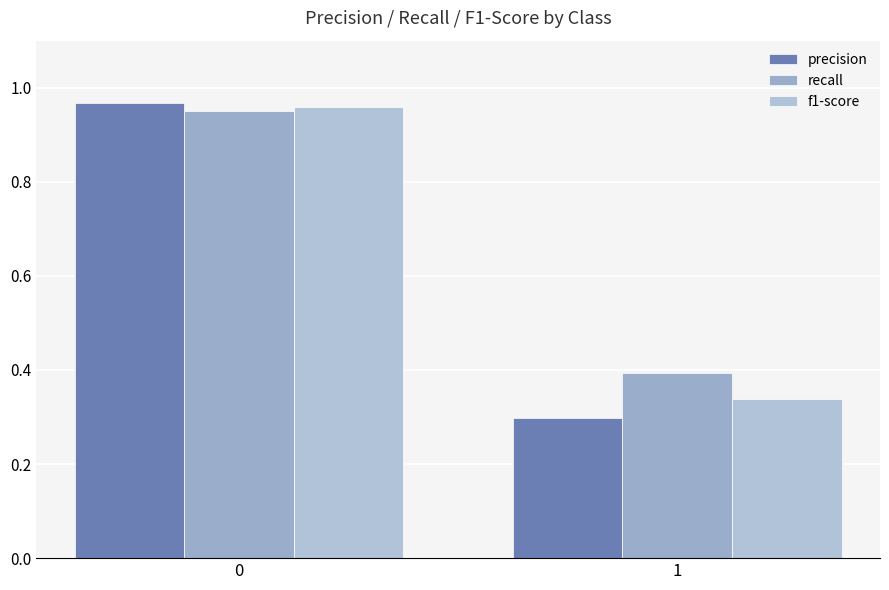

Which series has the widest spread of values?

precision